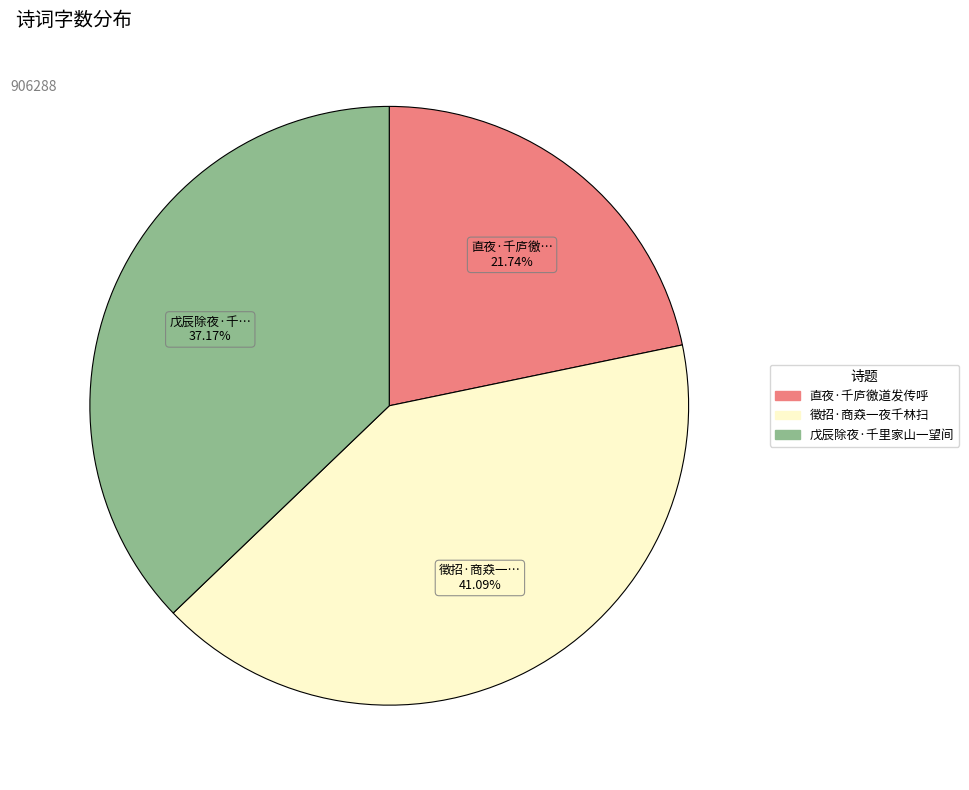

Which category has the smallest portion of the pie?

直夜·千庐徼道发传呼